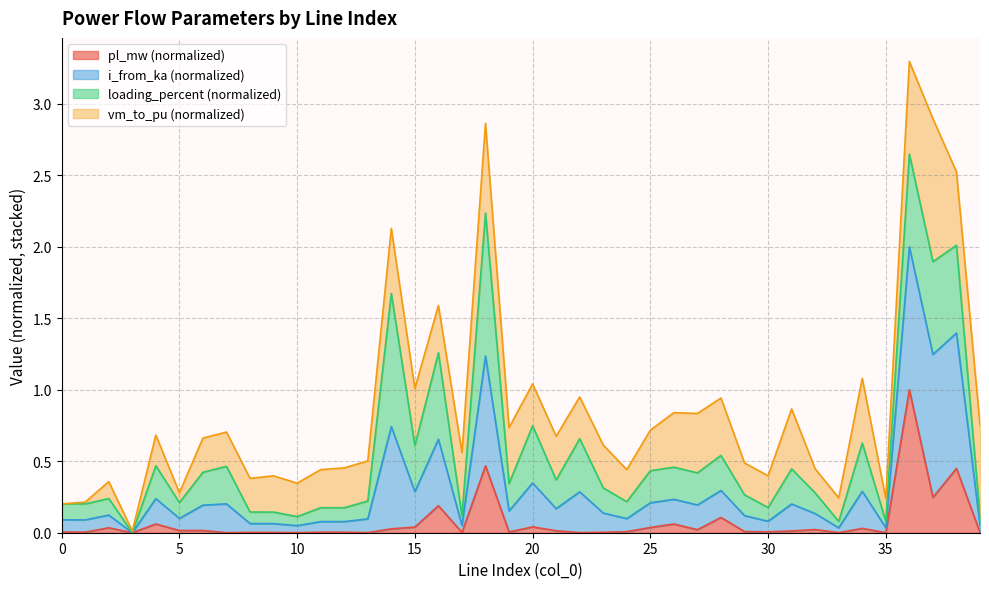

True or false: i_from_ka and pl_mw cross at least once.

False